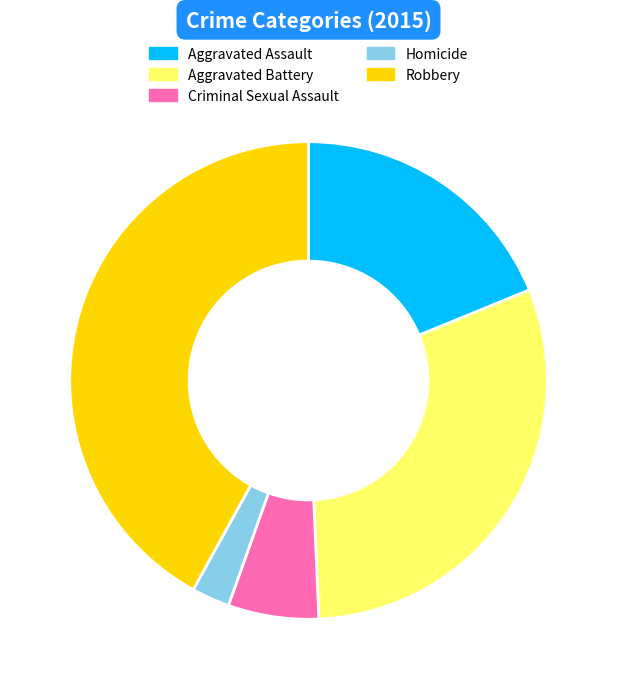

What is the smallest slice in the pie chart?

Homicide